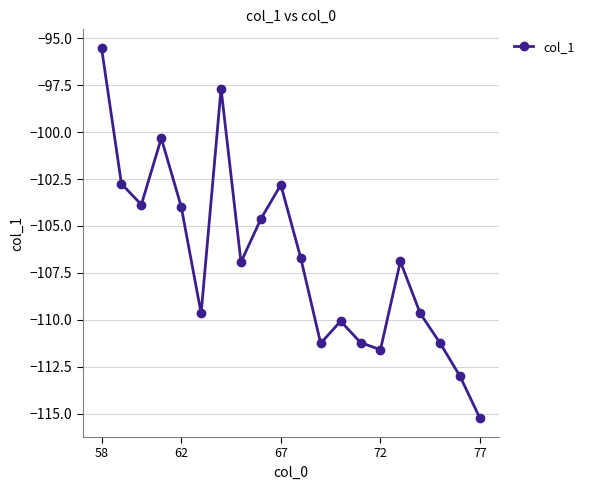

What is the minimum value shown in the chart?

-115.3